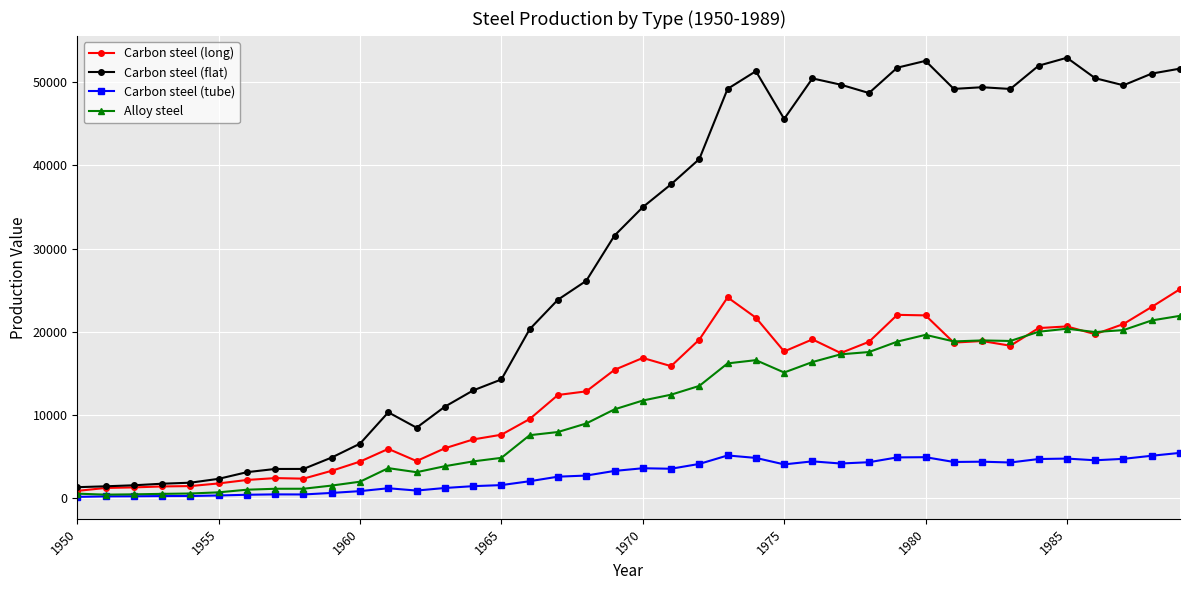

Which series has the largest range (max minus min)?

Carbon steel (flat)